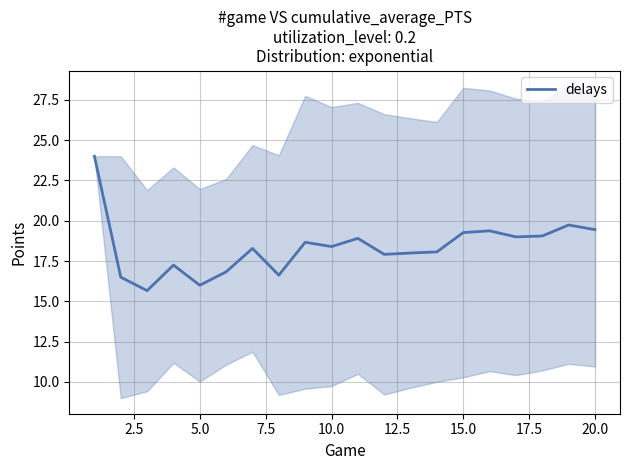

What is the highest value of the delays series?

24.0